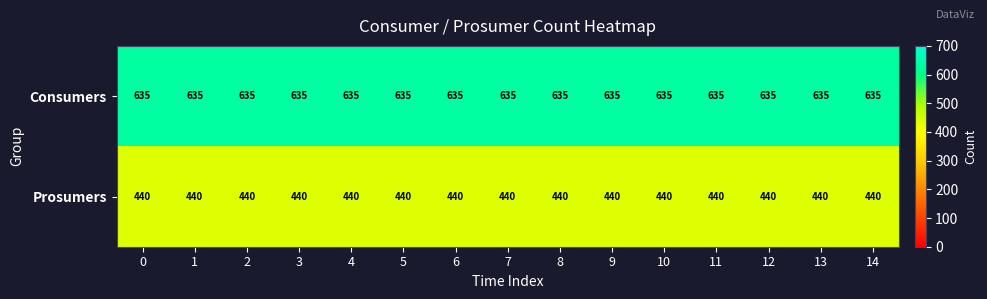

What is the sum of the Prosumers values at 4 and 0?

880